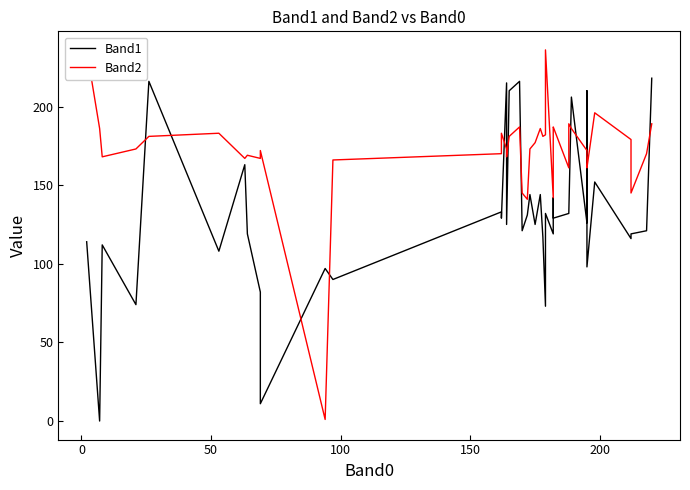

How many series are shown in this chart?

2